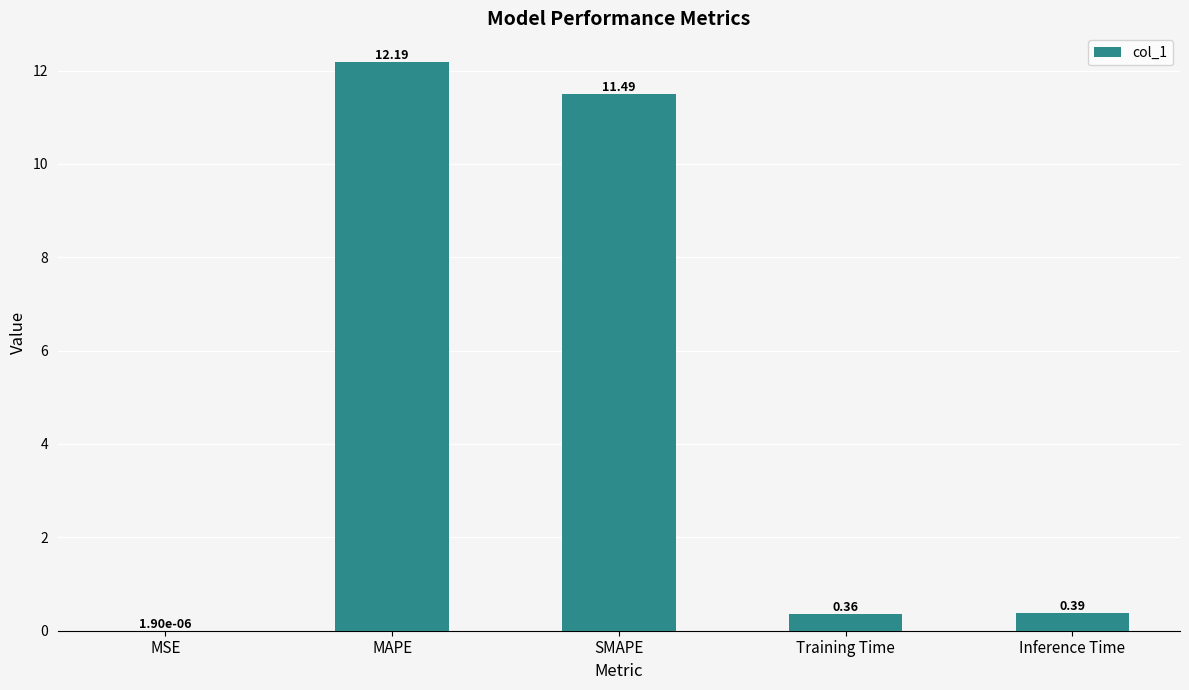

Which has a higher value, MSE or MAPE?

MAPE